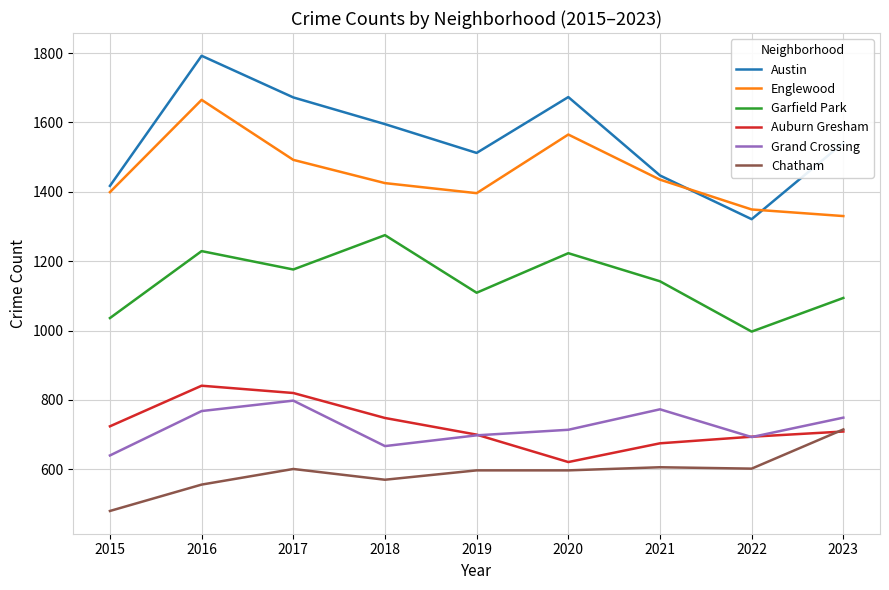

What is the difference between the Englewood values at 2018 and 2021?

10